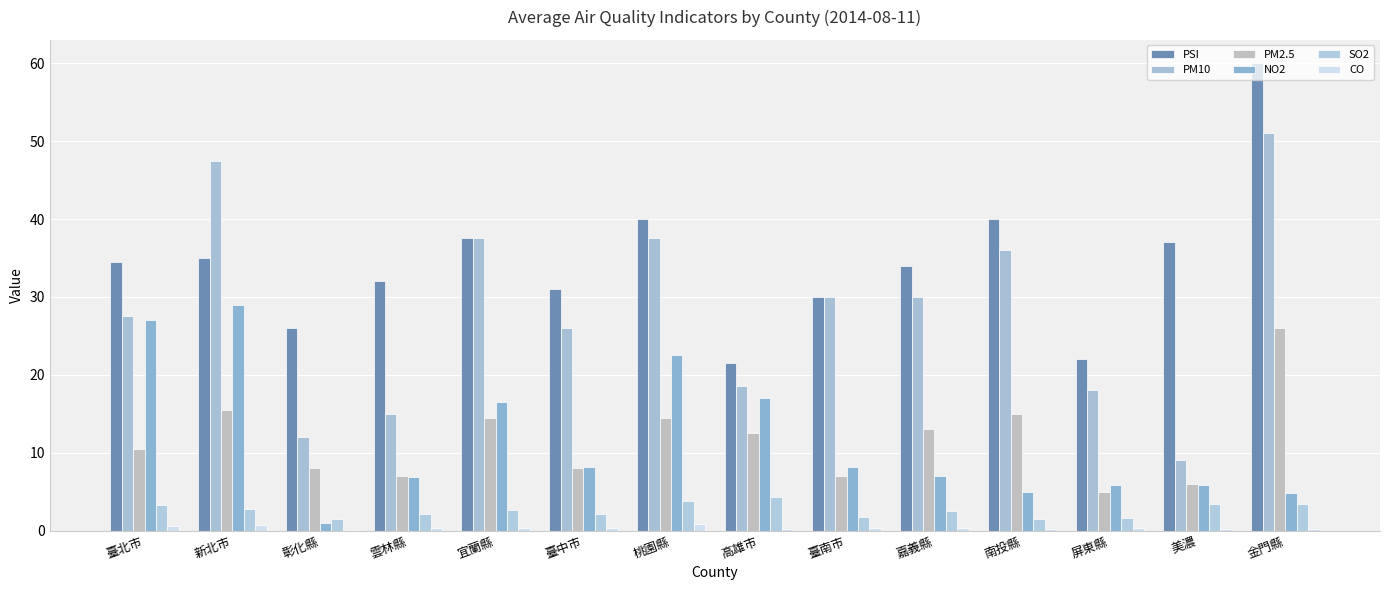

Which series has the largest total across all categories?

PSI